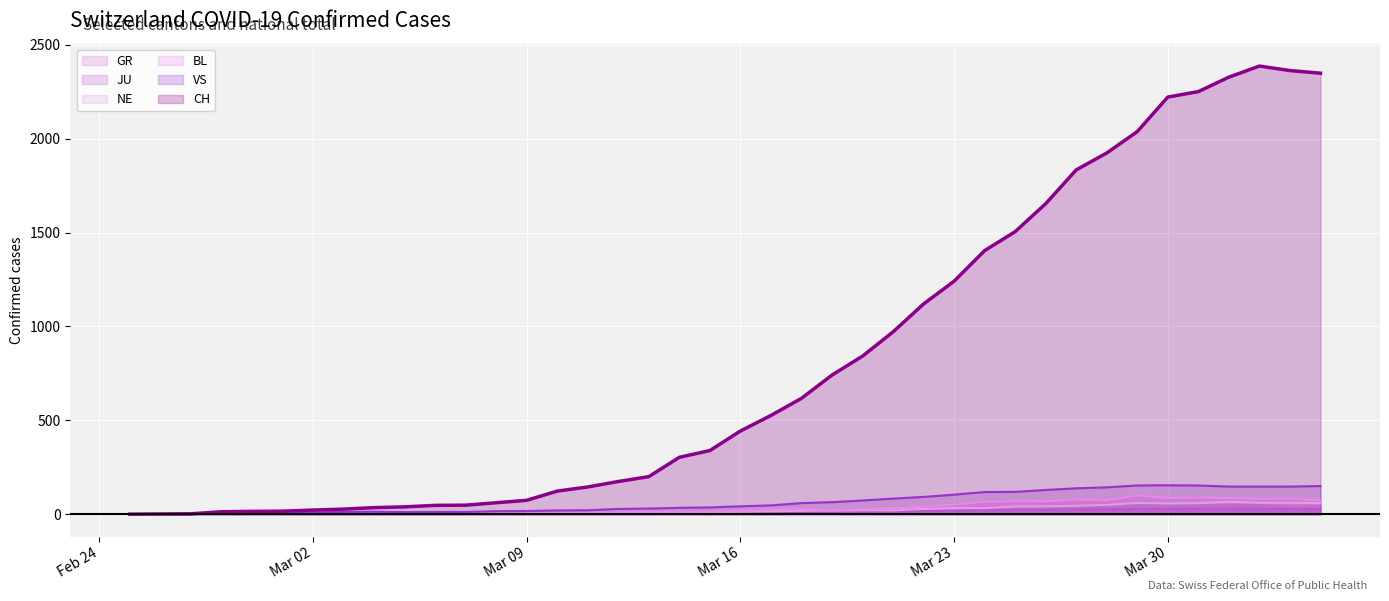

What are all the series names shown in the legend?

GR, JU, NE, BL, VS, CH